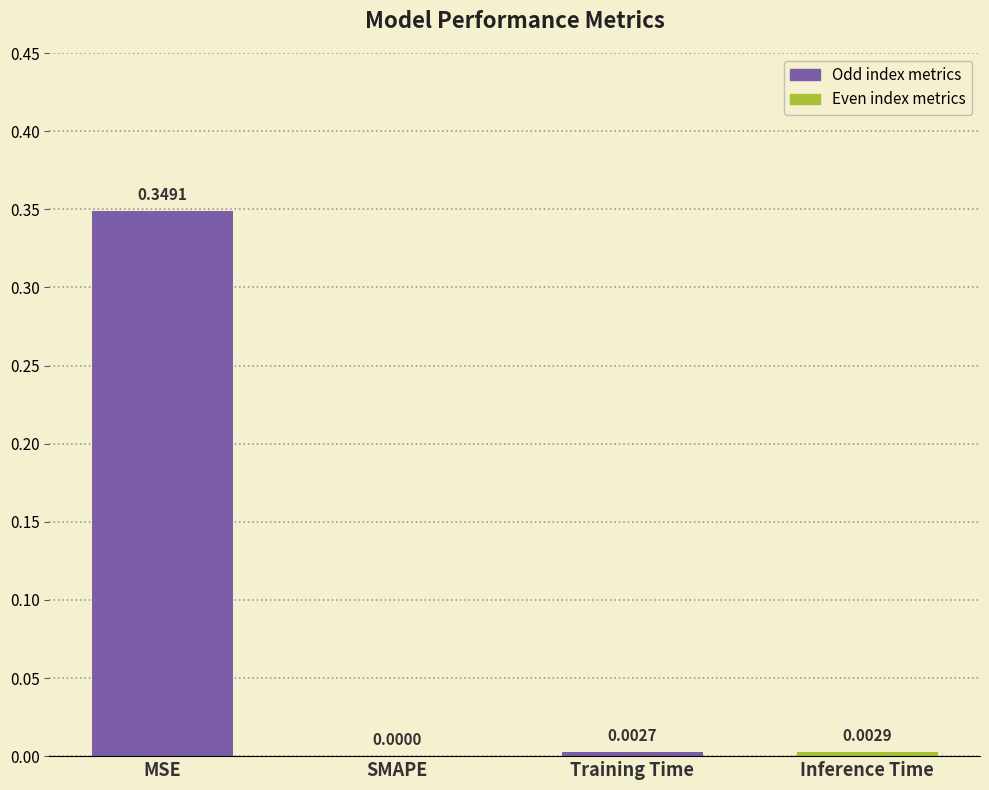

At which category does the chart reach its peak across all series?

MSE